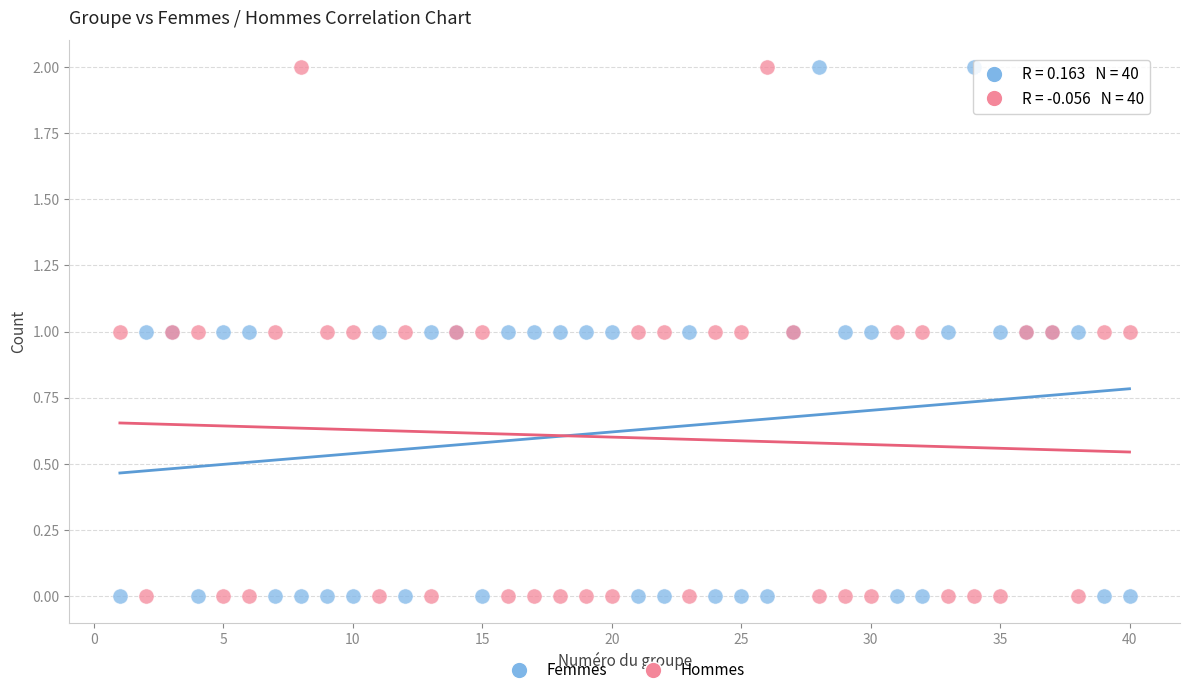

What is the X range (max minus min) for the scatter plot?

39